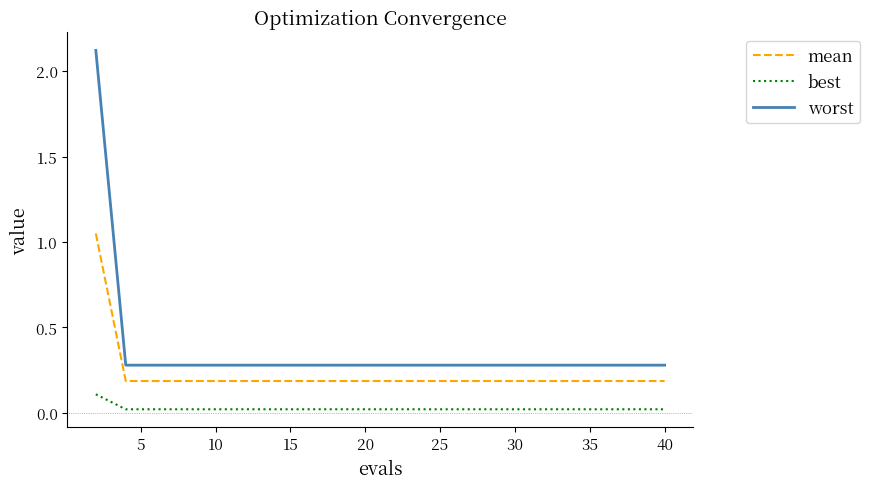

What is the maximum value shown in the chart?

2.1